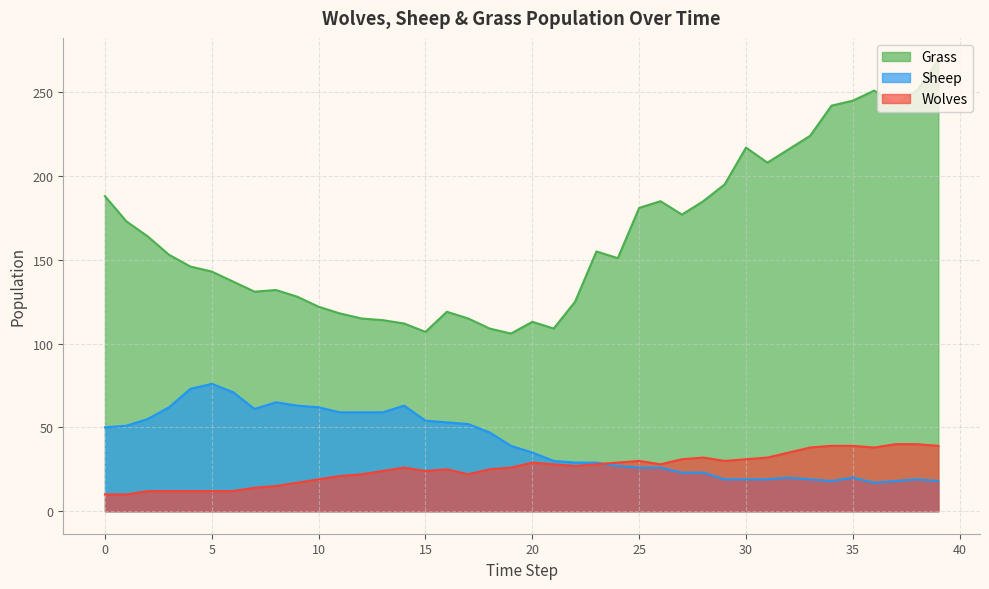

What is the difference between the second highest and second lowest values in the Sheep series?

55